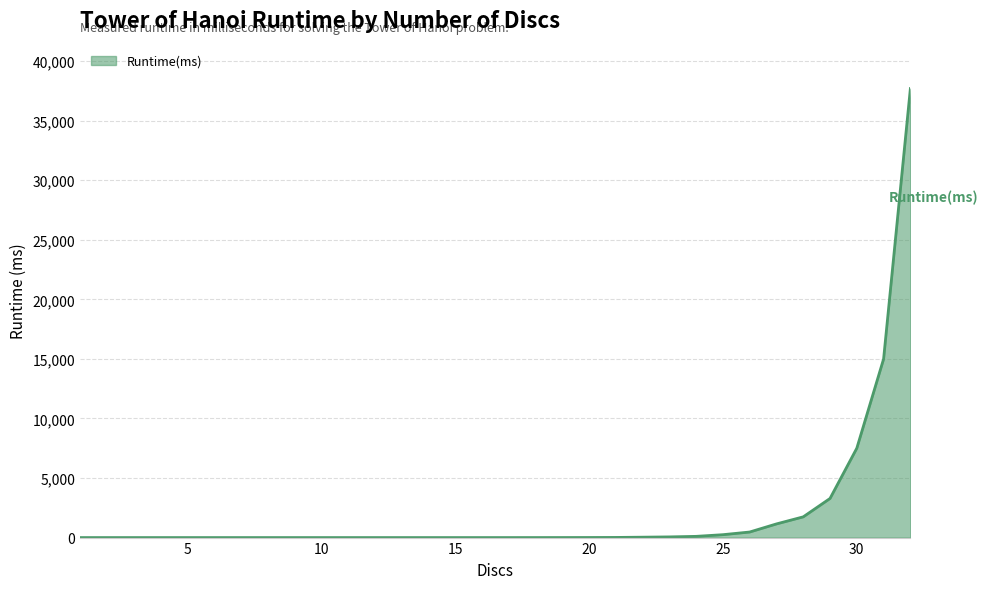

What is the difference between the maximum and minimum values?

37700